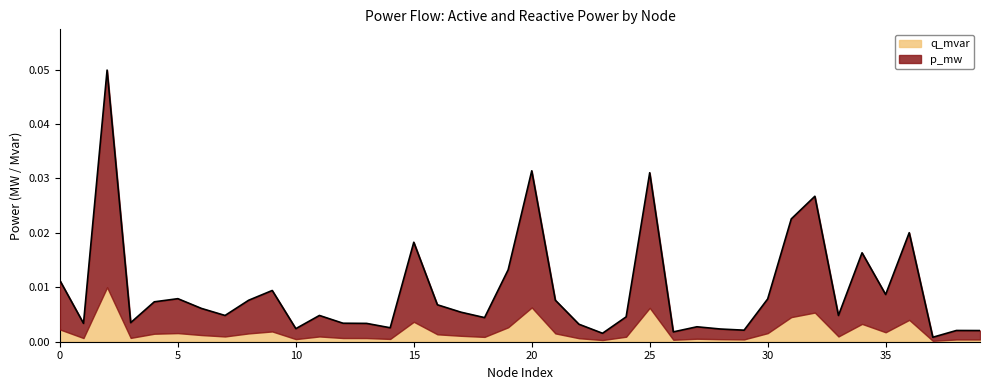

Does the chart display data point markers on the line(s)?

No